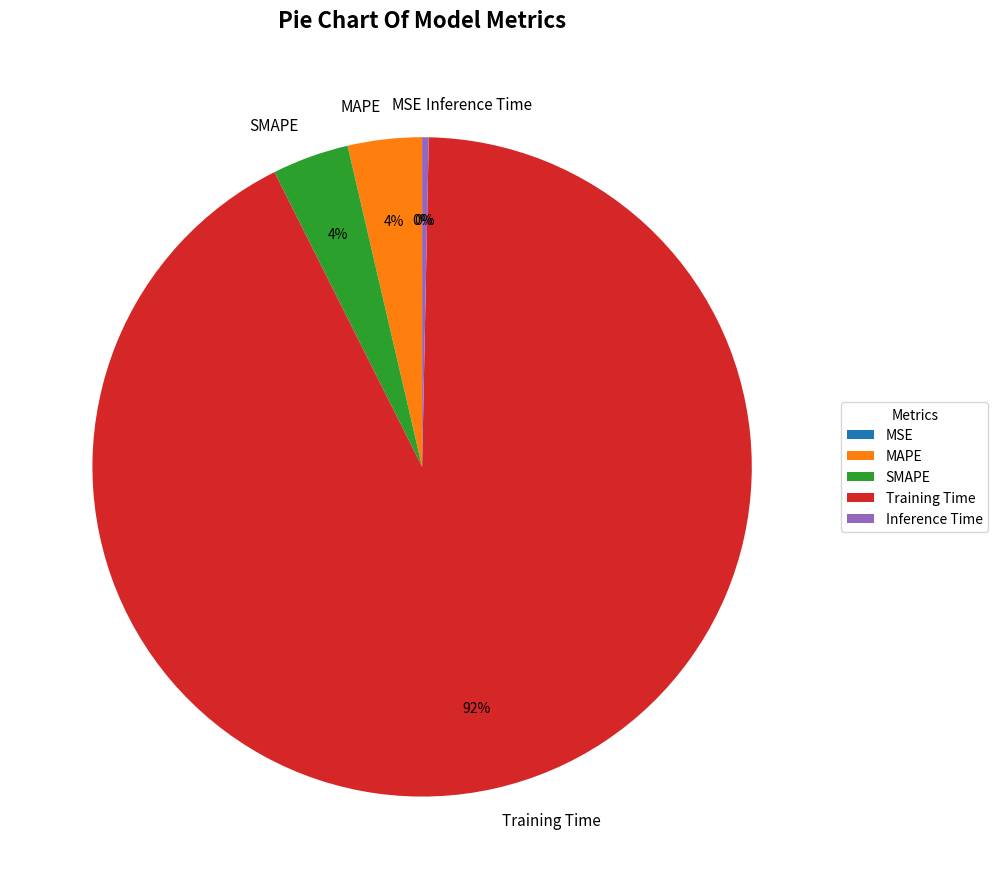

Is it true that MAPE is 4% of the pie?

True